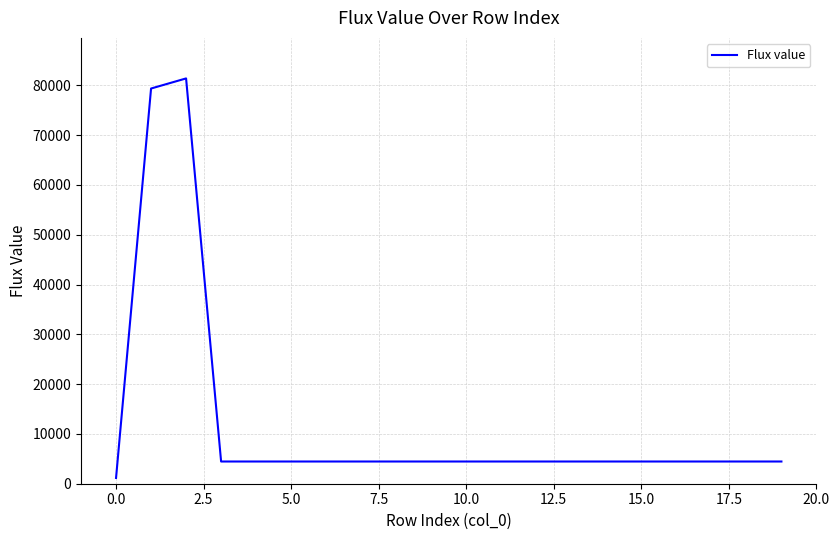

What is the maximum value shown in the chart?

81386.2